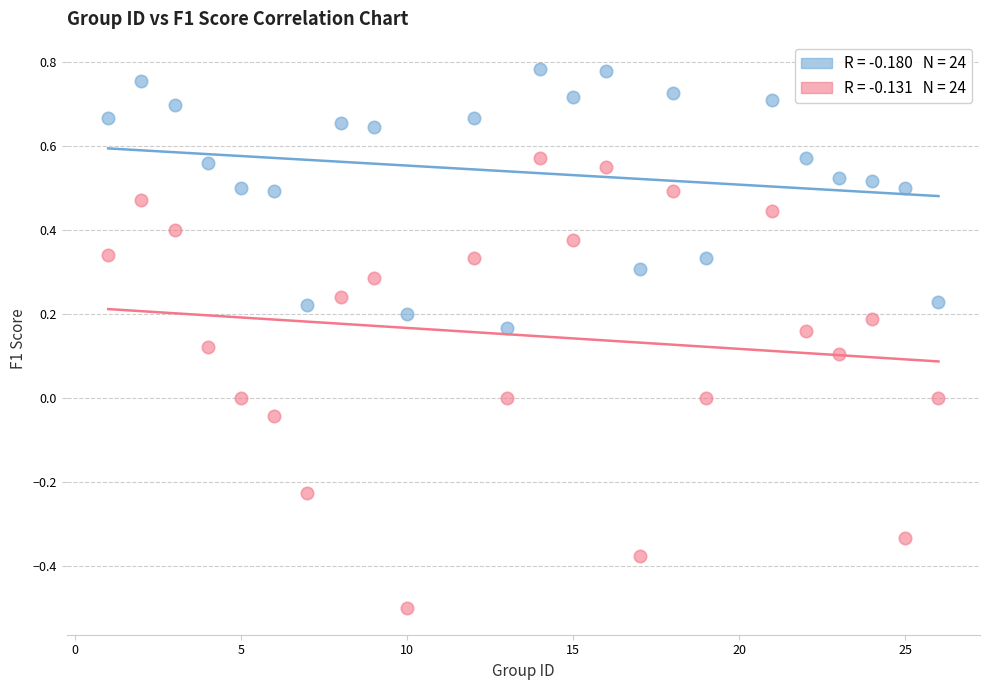

Across all data points, what is the range of X values (max minus min)?

25.0